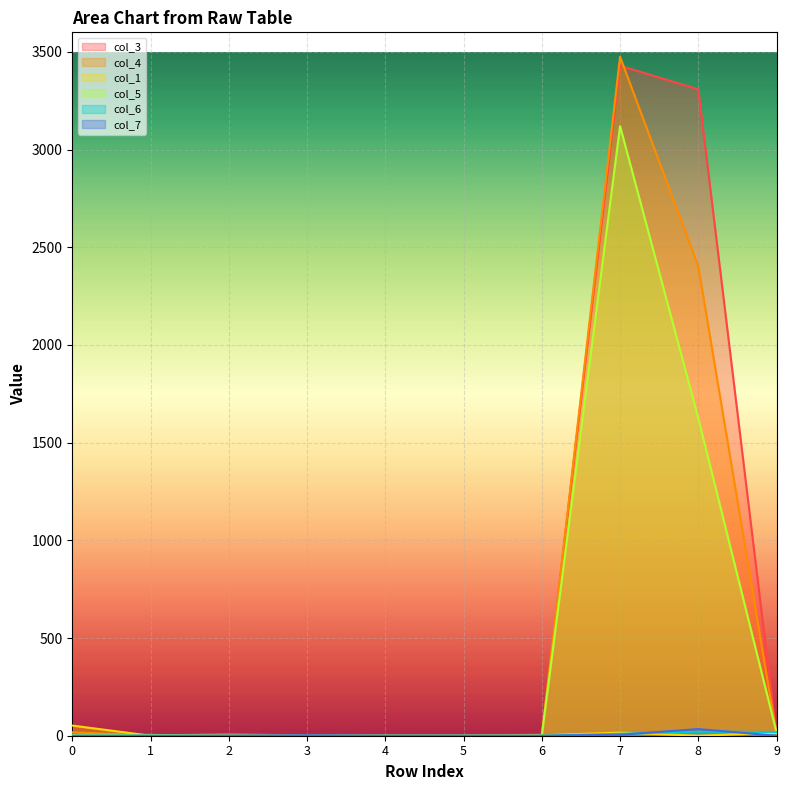

After their last crossing, which series has the higher values: col_1 or col_3?

col_1